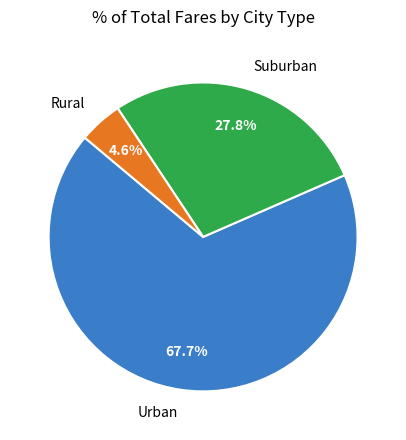

Does Rural account for over 50% of the chart?

No